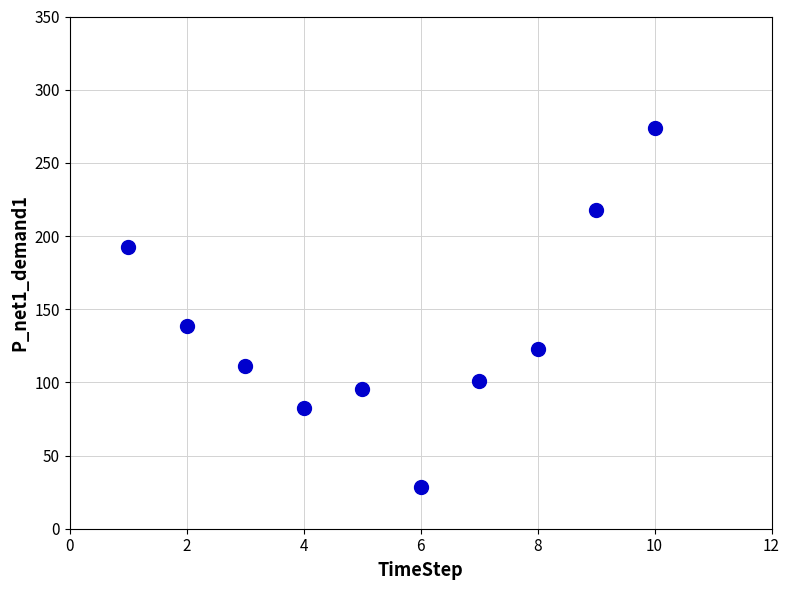

What Y value in the scatter plot is closest to 151?

138.6